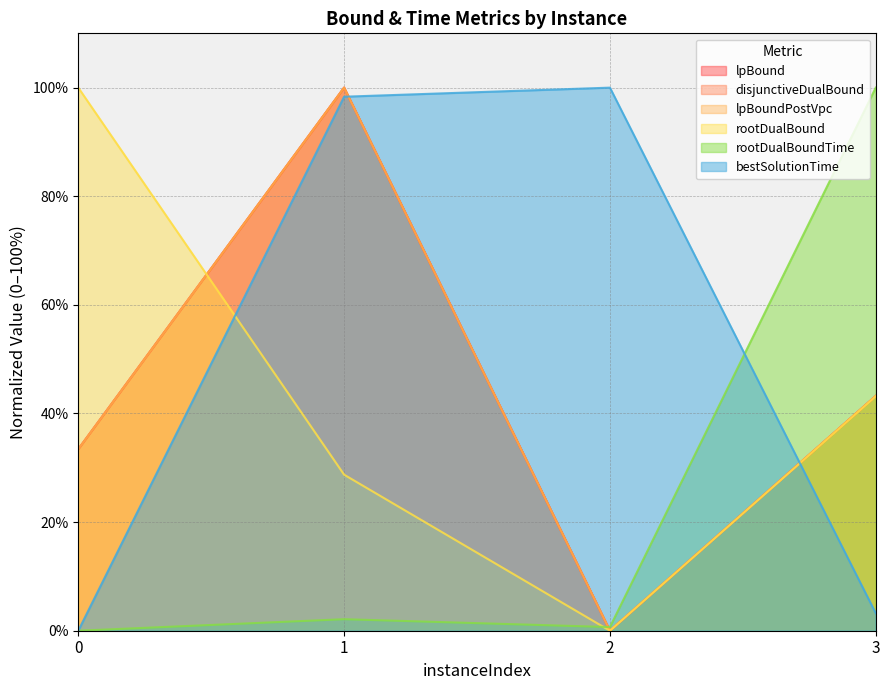

What is the value of the lpBound point at the 2nd from the left?

100.0